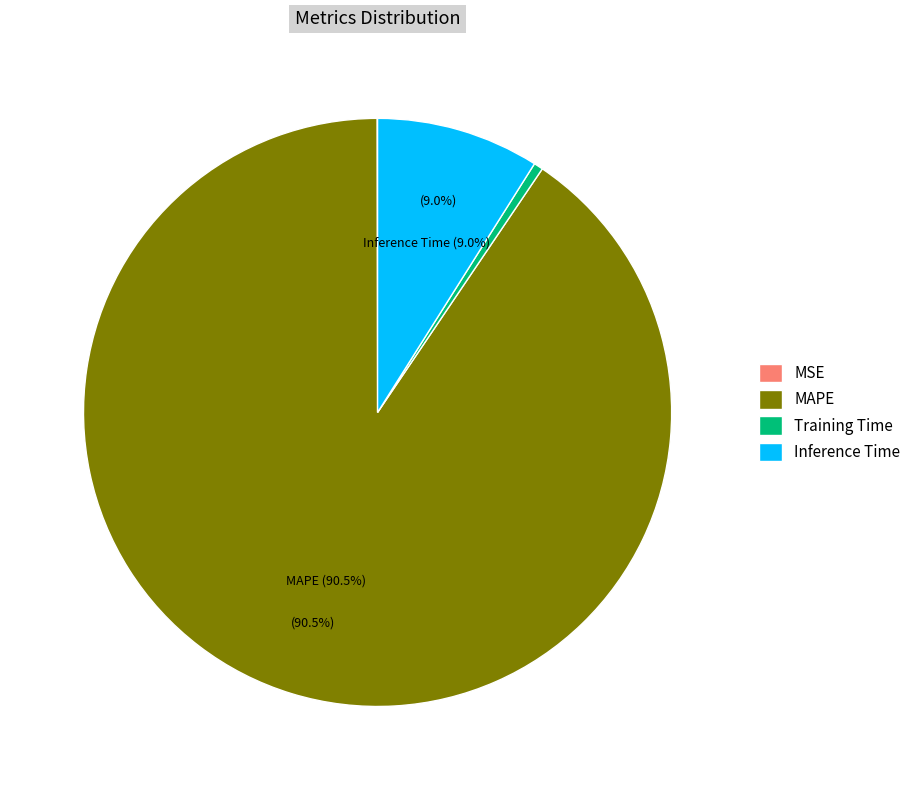

Which category has the biggest portion of the pie?

MAPE